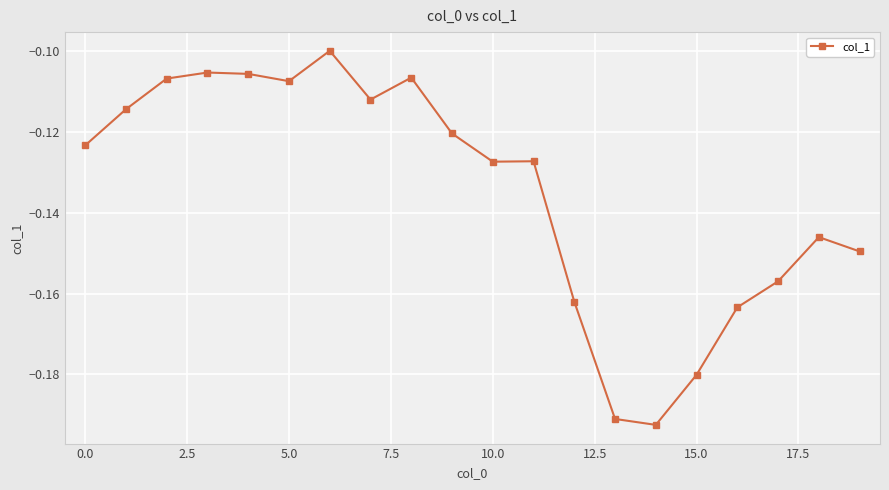

True or false: the data has more than 1 interior local peaks.

True